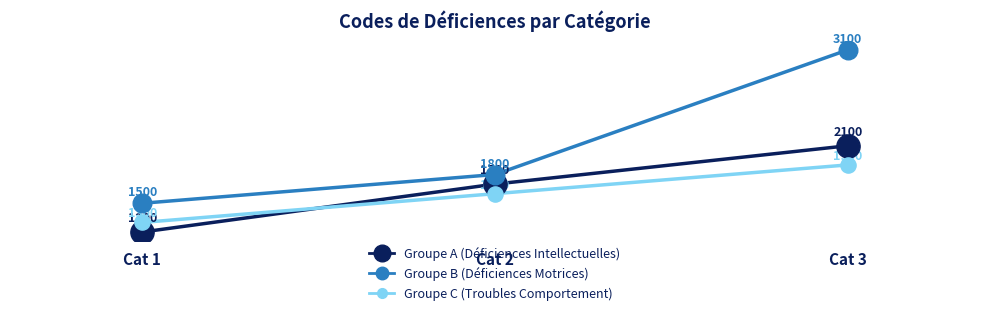

How many lines are shown in the chart?

3